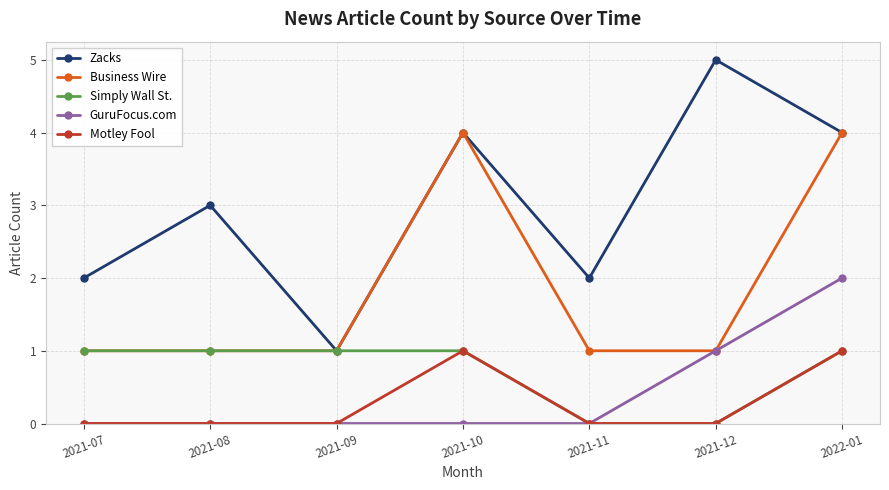

What is the difference between the maximum and minimum values in the GuruFocus.com series?

2